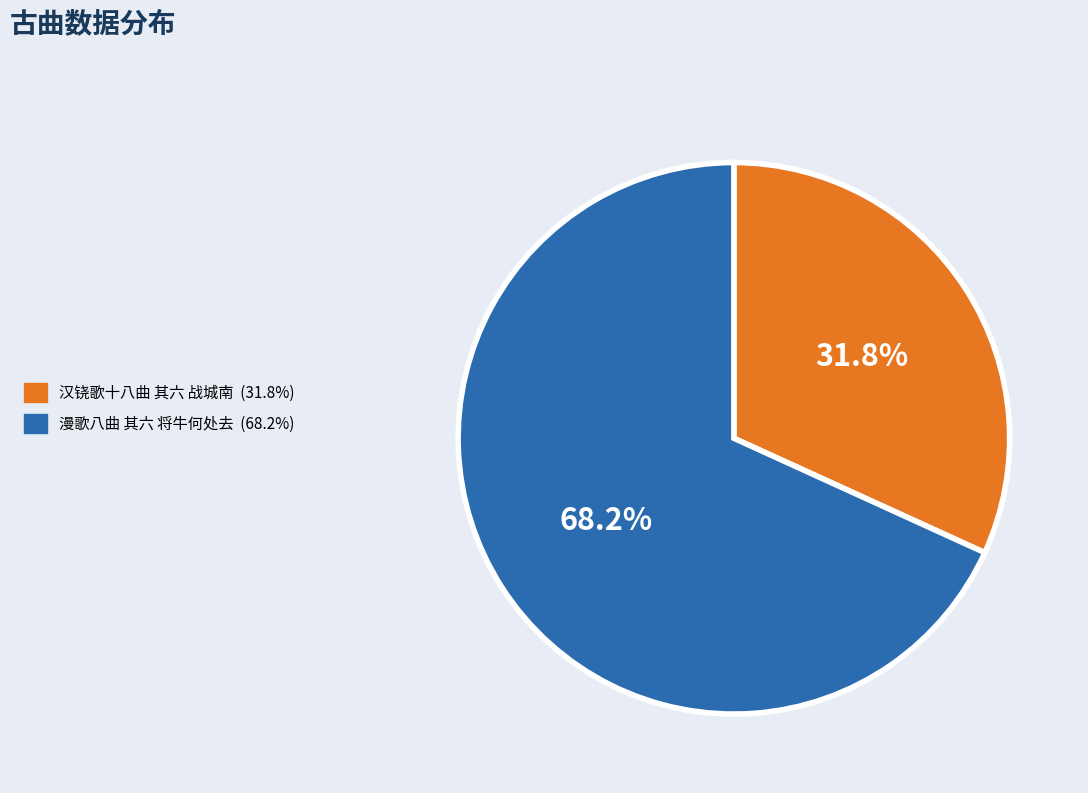

Is it true that 漫歌八曲 其六 将牛何处去 is 83% of the pie?

False